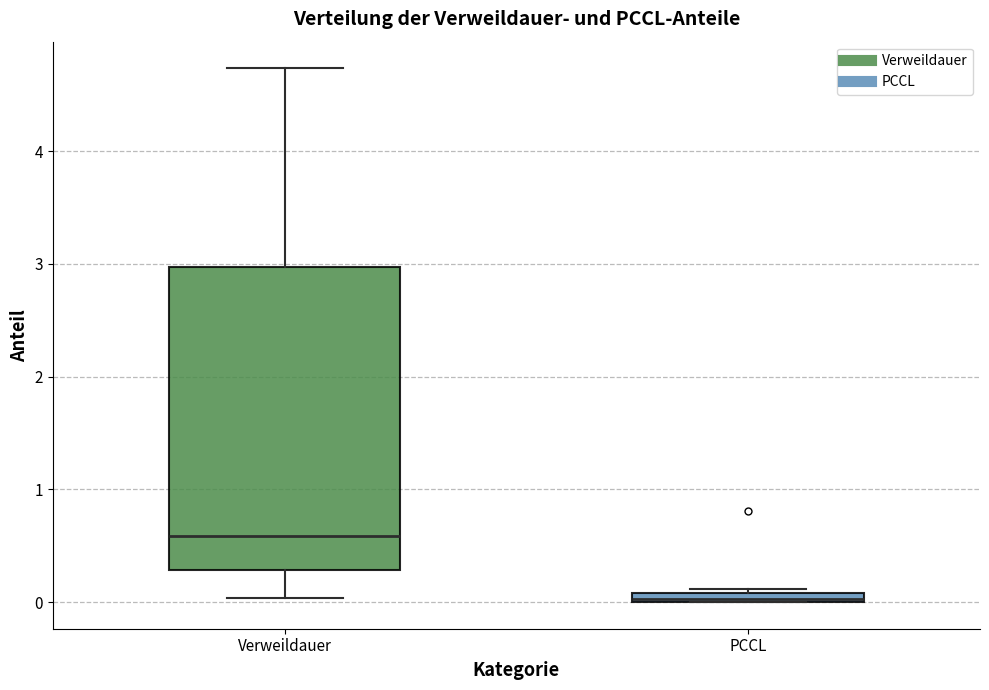

Which box is the tallest, from its lower edge to its upper edge?

Verweildauer